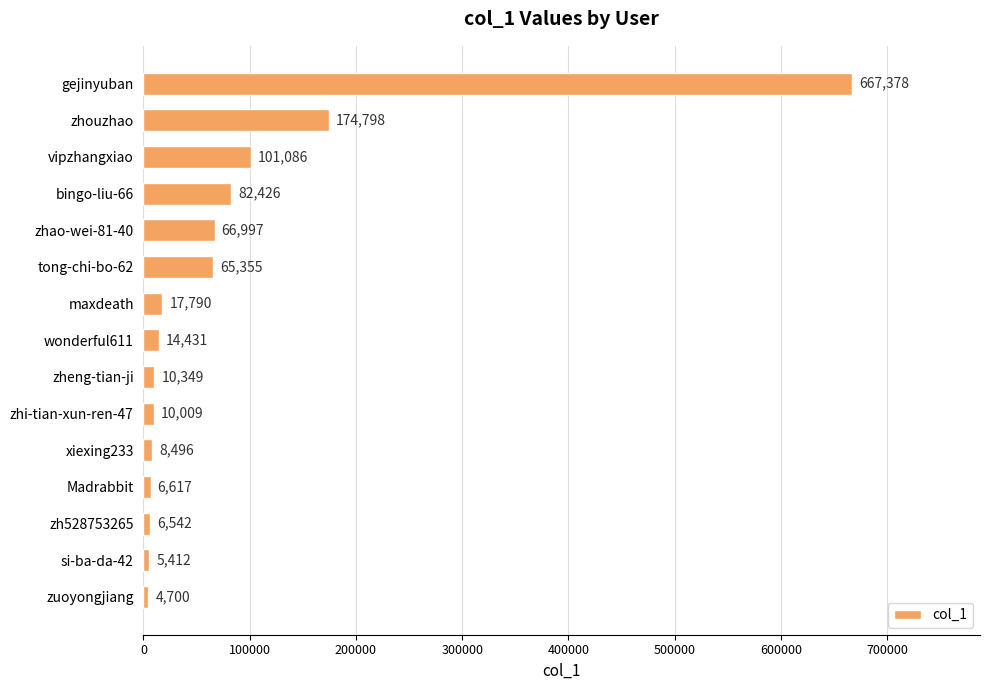

Between vipzhangxiao and zheng-tian-ji, which is larger?

vipzhangxiao